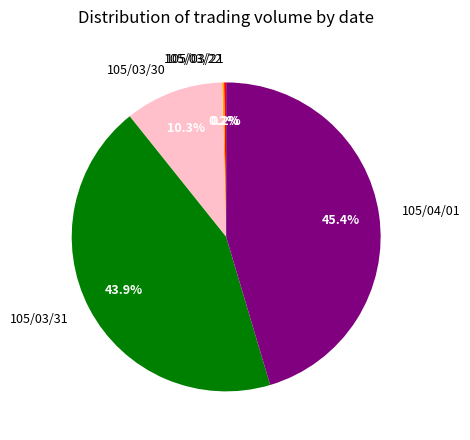

Which category has the biggest portion of the pie?

105/04/01